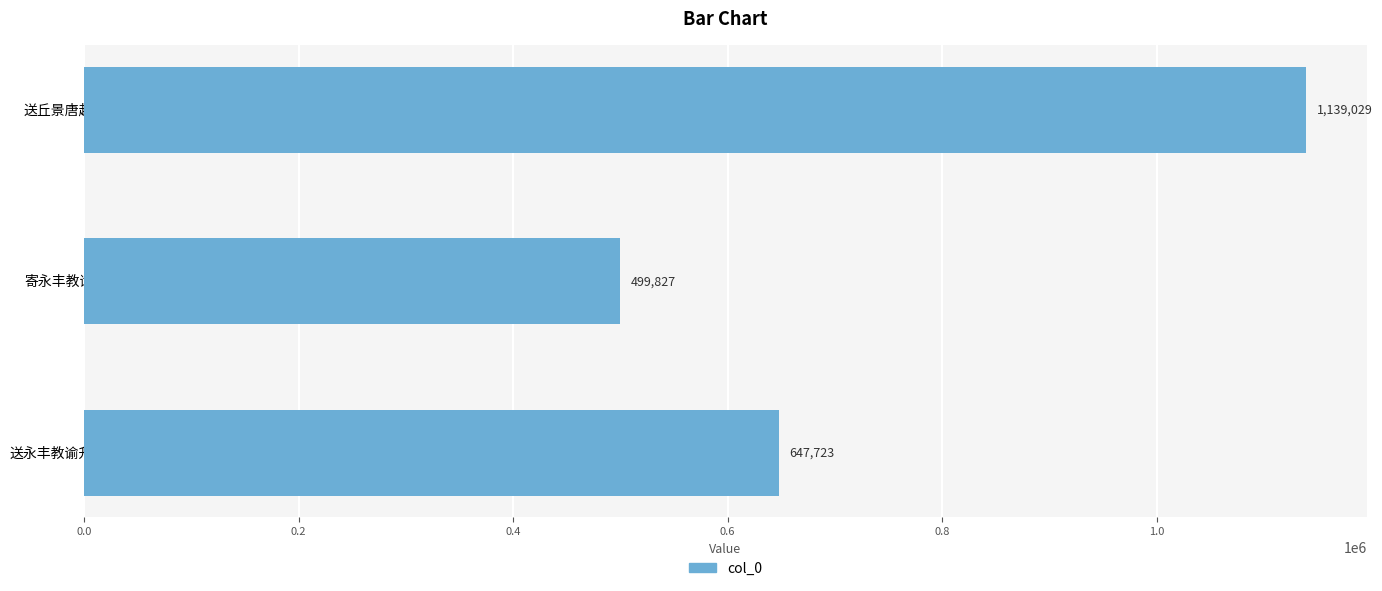

How many series are shown in this chart?

1